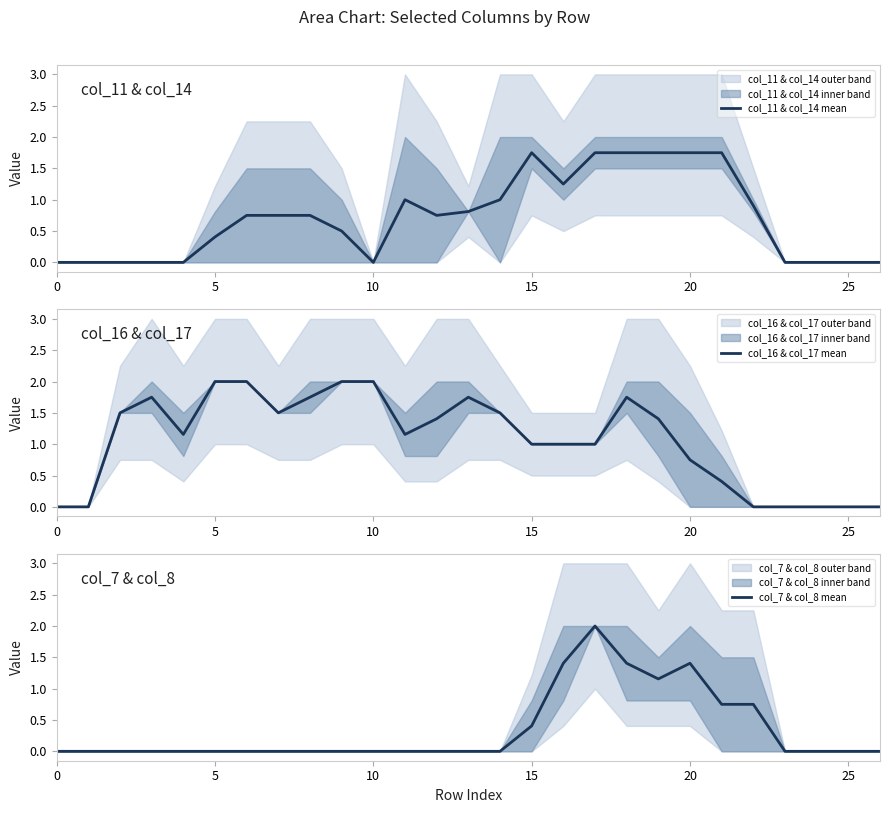

What is the difference between the maximum and minimum values in the col_16 & col_17 mean series?

2.0